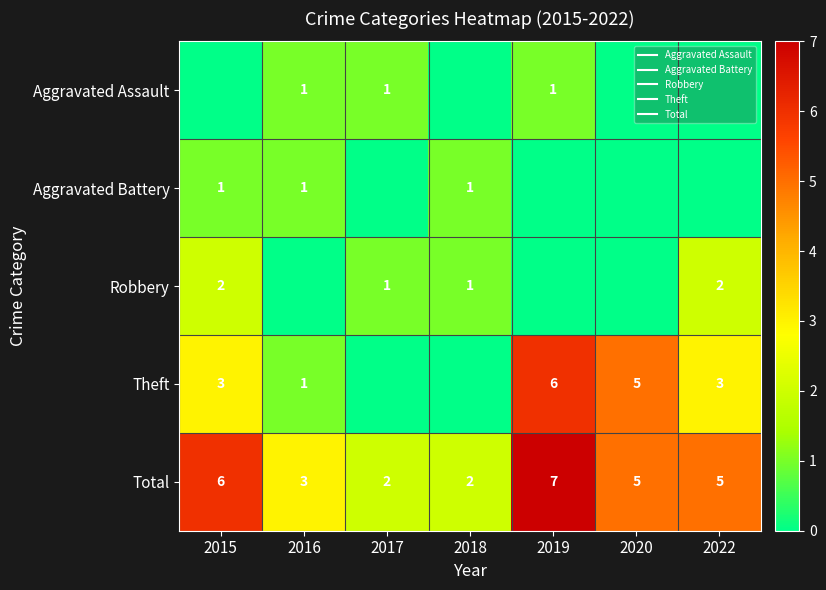

At 2019, list the series in order from largest to smallest.

Total, Theft, Aggravated Assault, Aggravated Battery, Robbery